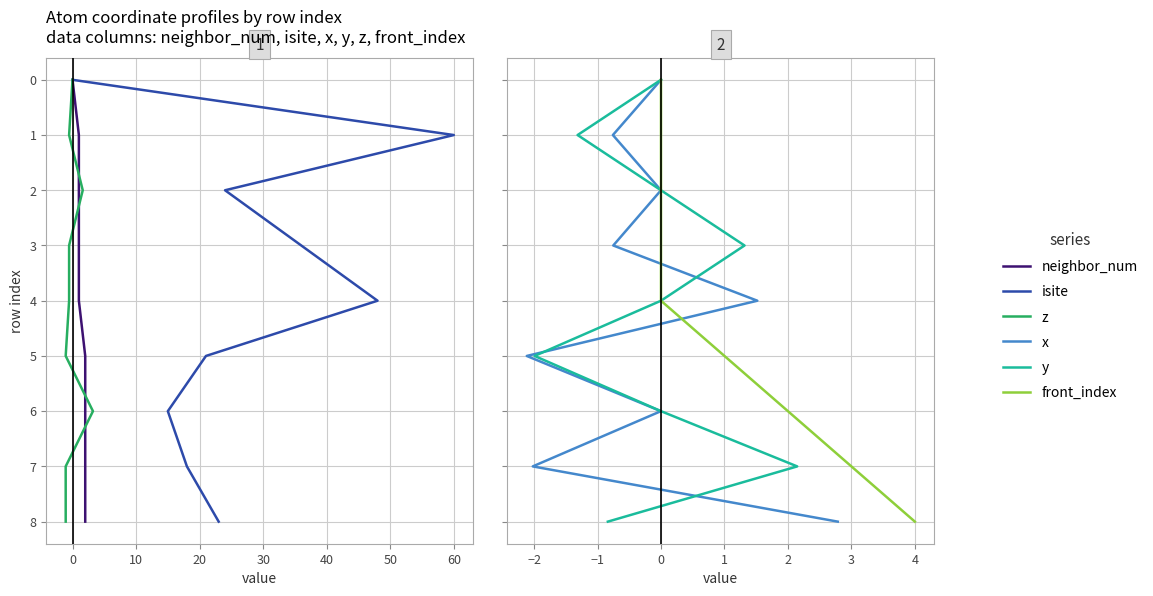

True or false: z and y cross at least once.

False